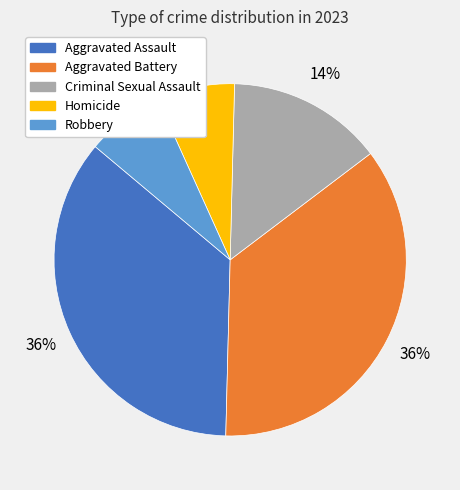

Which has a higher value, Homicide or Aggravated Battery?

Aggravated Battery